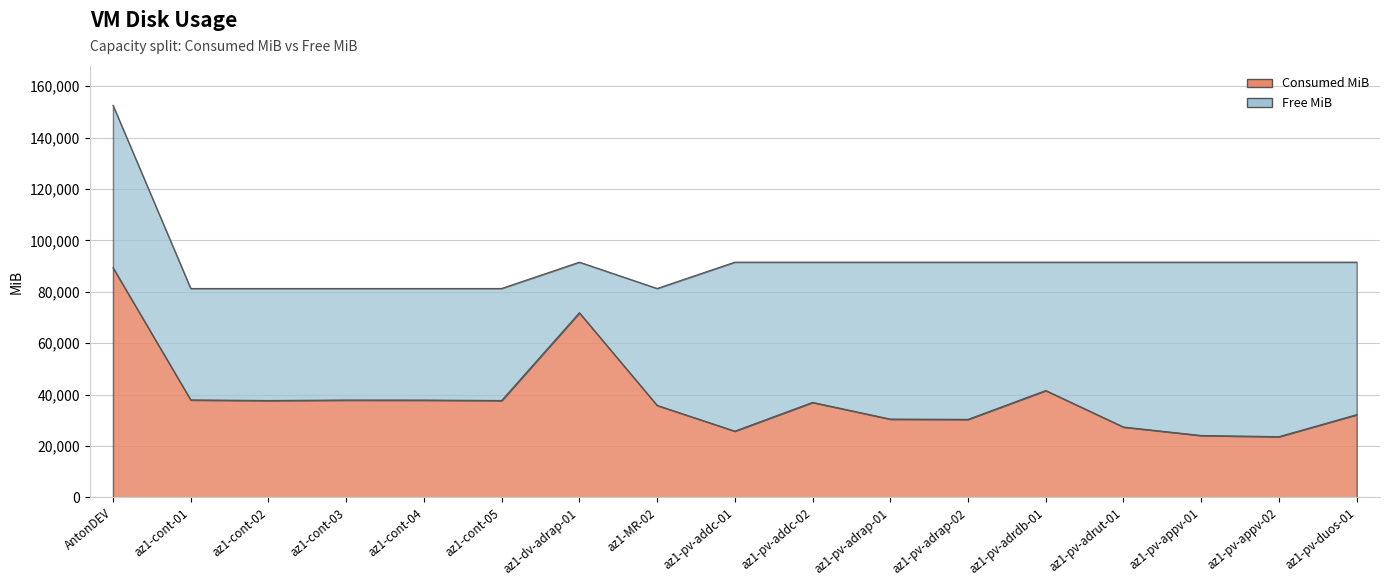

What is the average value?

38754